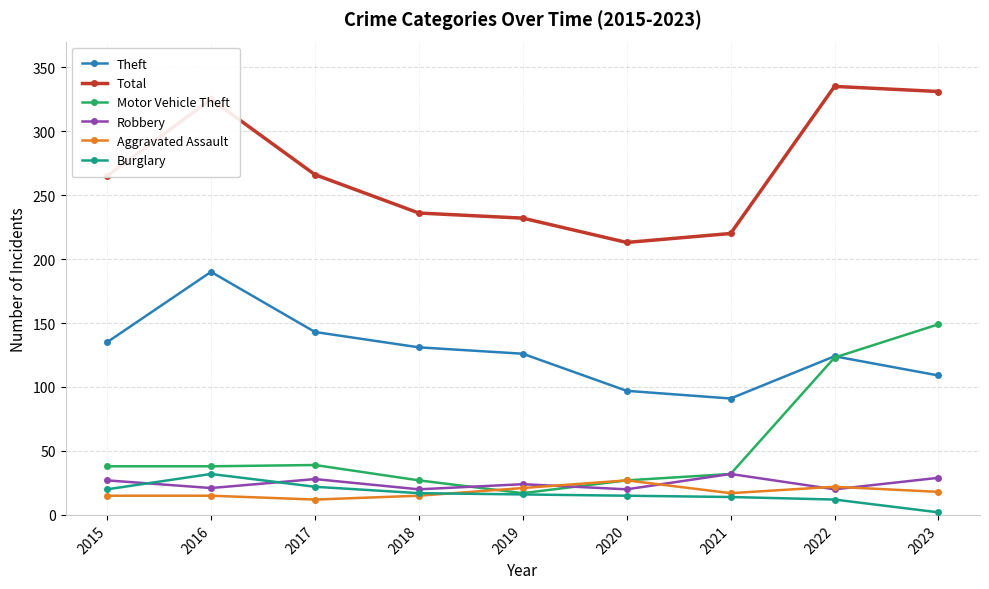

What is the value of the Burglary point at the 7th from the left?

14